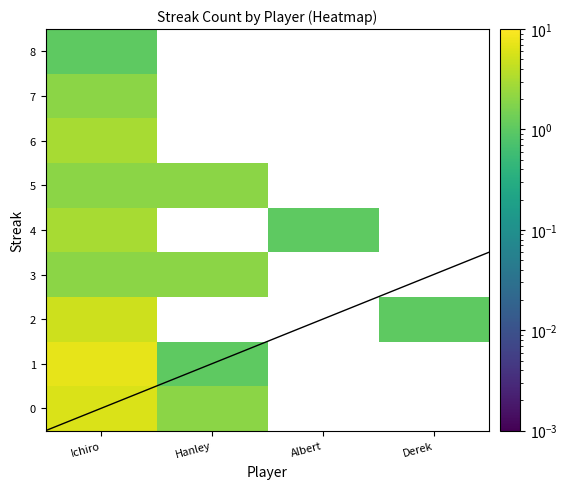

Rank the series by their maximum value, from lowest to highest.

8, 3, 5, 7, 4, 6, 2, 0, 1